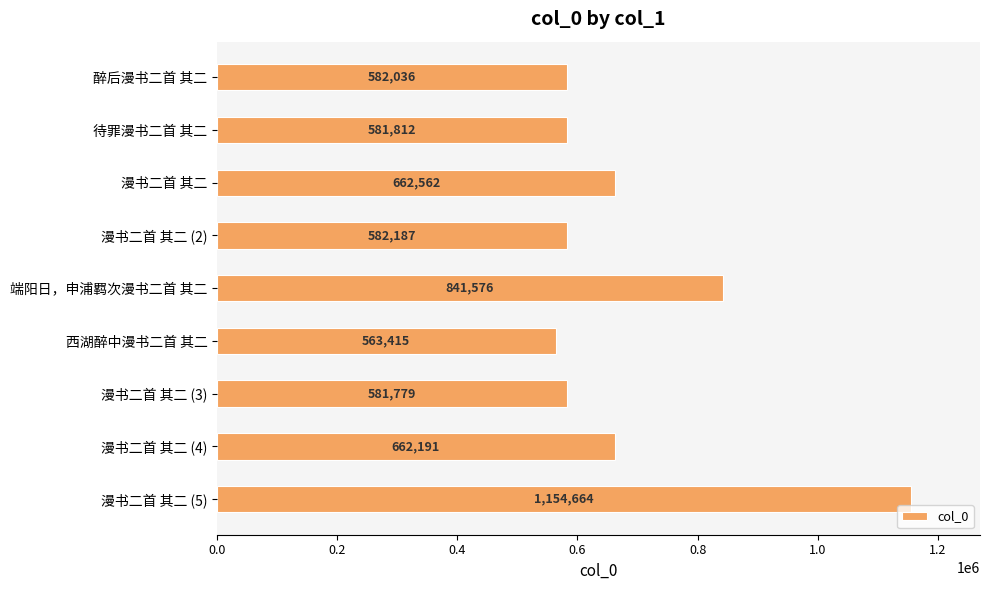

Reading bottom to top, what are all the values shown in this chart?

漫书二首 其二 (5)=1154664	漫书二首 其二 (4)=662191	漫书二首 其二 (3)=581779	西湖醉中漫书二首 其二=563415	端阳日，申浦羁次漫书二首 其二=841576	漫书二首 其二 (2)=582187	漫书二首 其二=662562	待罪漫书二首 其二=581812	醉后漫书二首 其二=582036